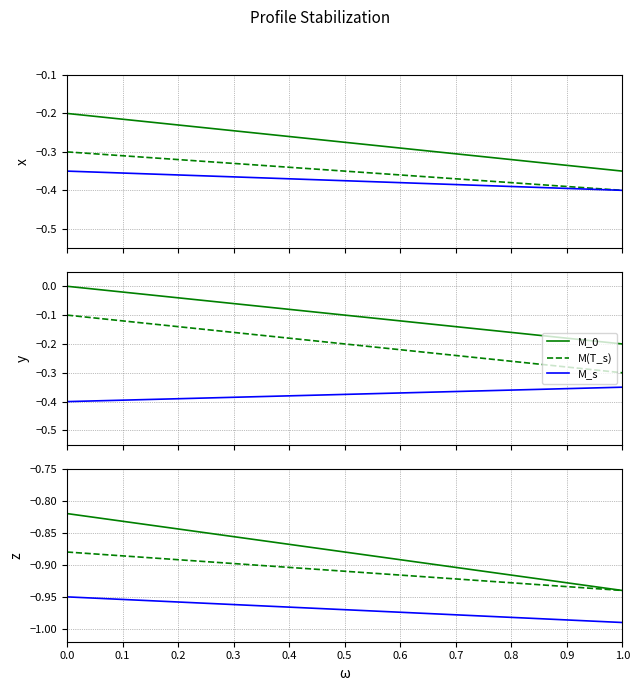

True or false: M_s has more than 1 points higher than both neighbors.

False